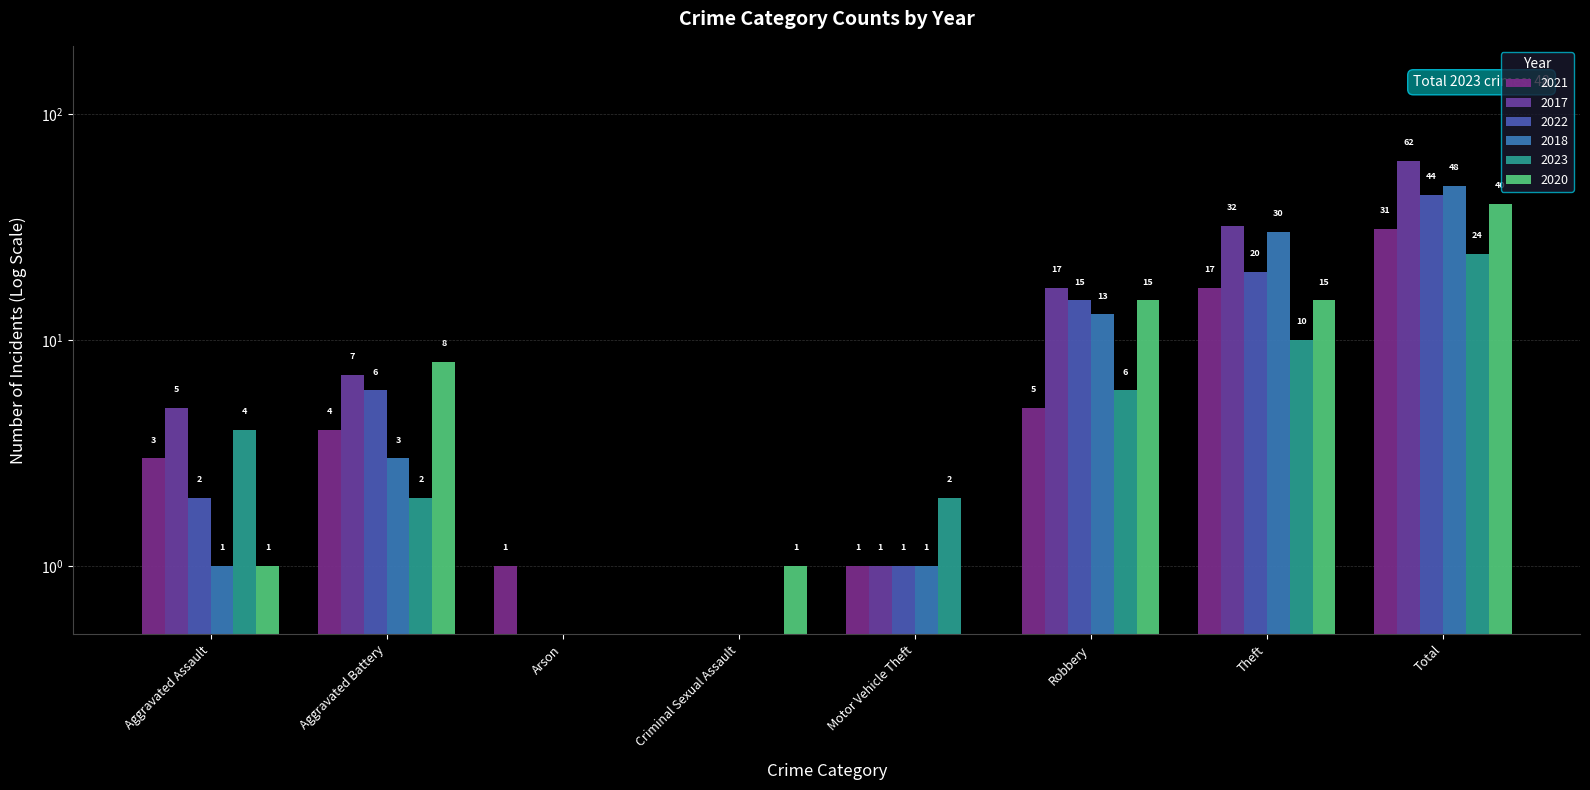

What is the value of the 2021 bar at the 4th from the left?

0.1